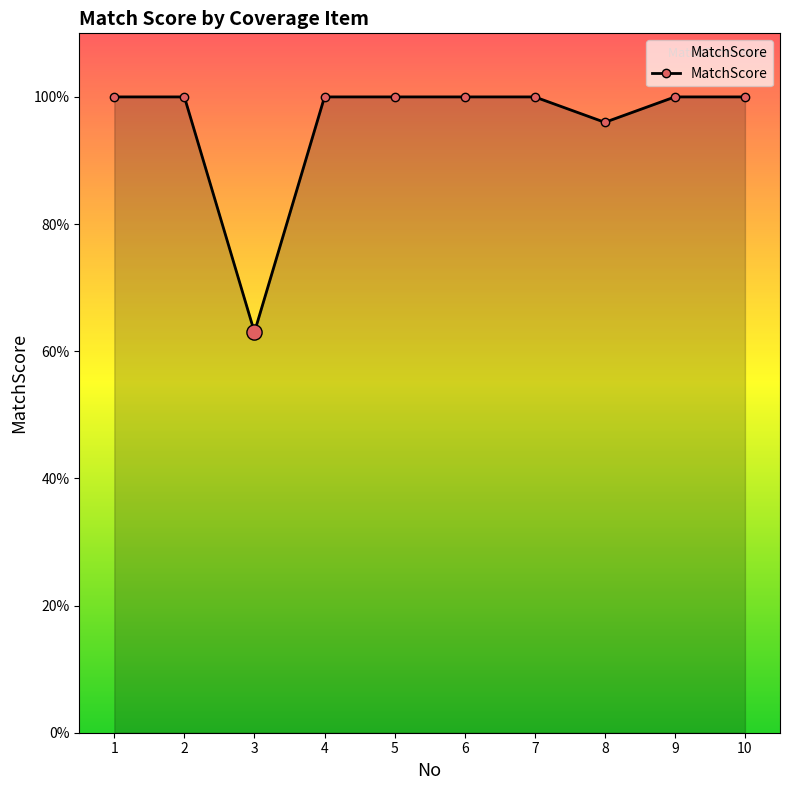

Which has a higher value, 7 or 8?

7